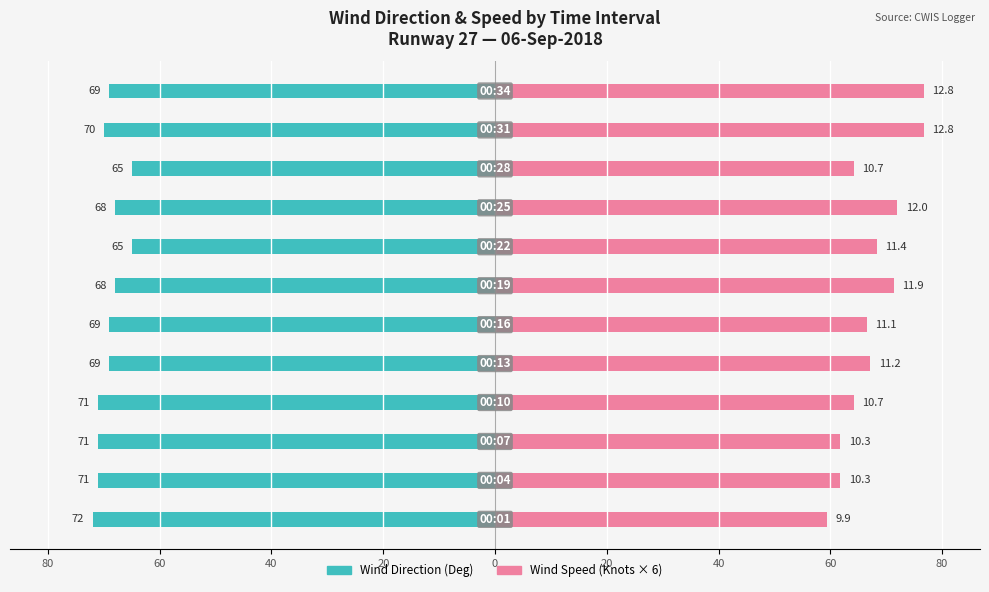

Is the value of Wind Speed (Knots × 6) at 60 greater than the value of Wind Direction (Deg) at 60?

Yes